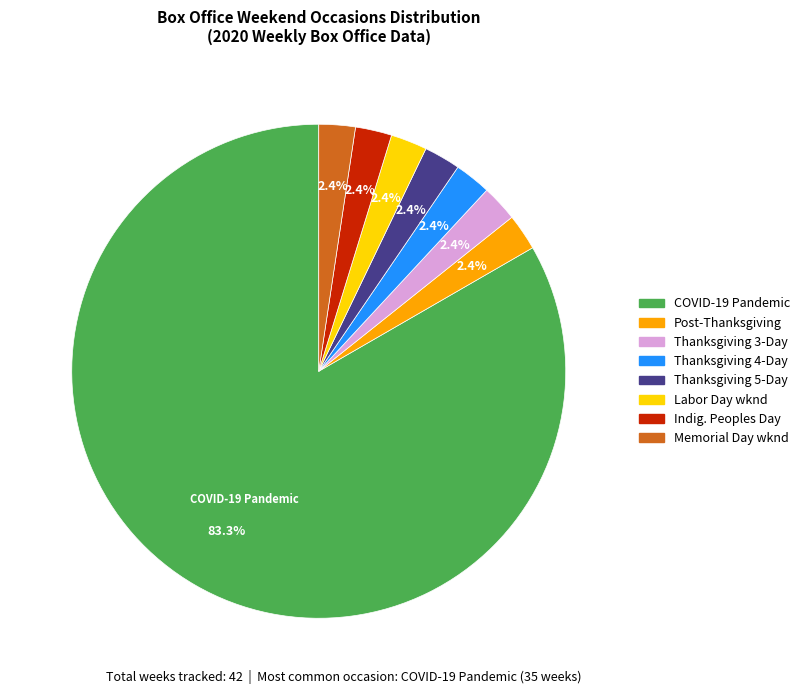

Which category accounts for the majority?

COVID-19 Pandemic